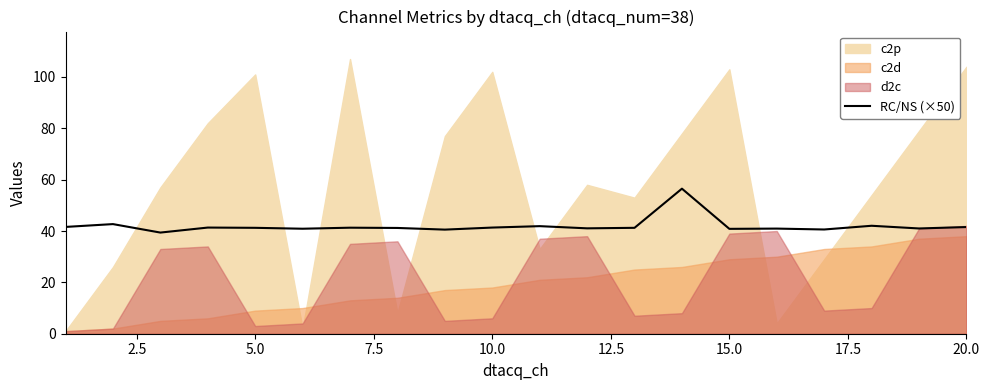

The value of RC/NS (×50) at 15.0 is 9.2. True or false?

False